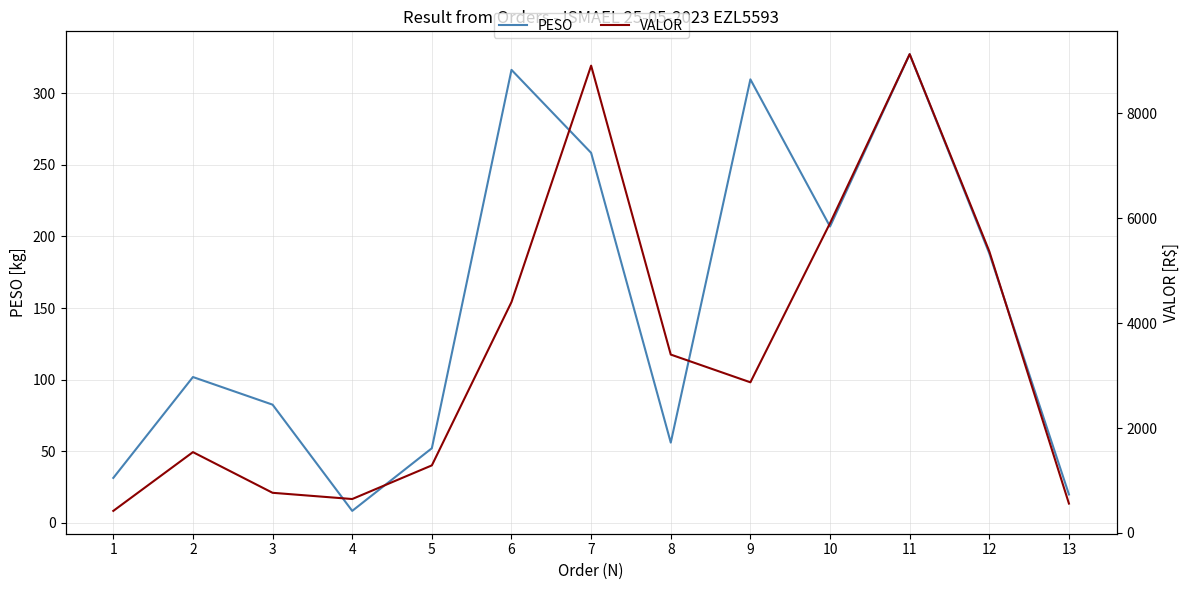

Which series has the widest spread of values?

VALOR